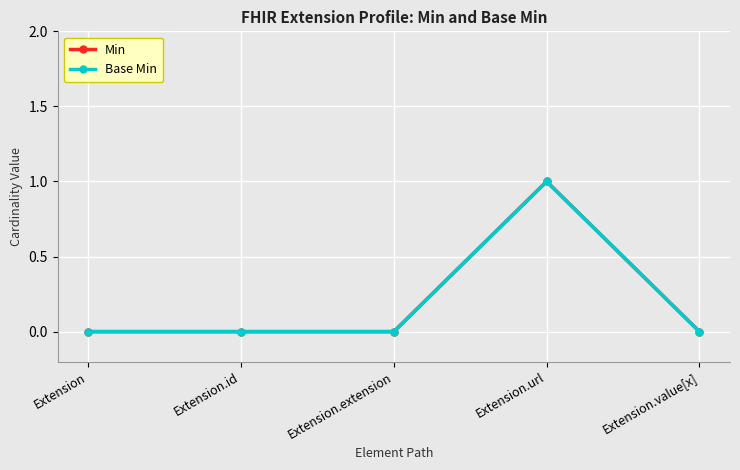

Rank the series by their maximum value, from highest to lowest.

Min, Base Min